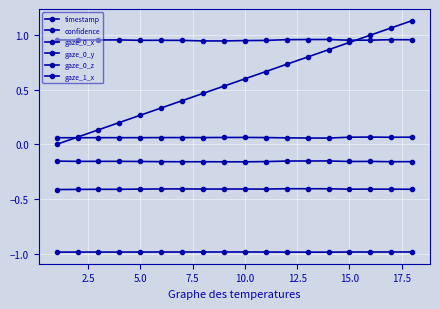

Does the chart have visible grid lines?

Yes